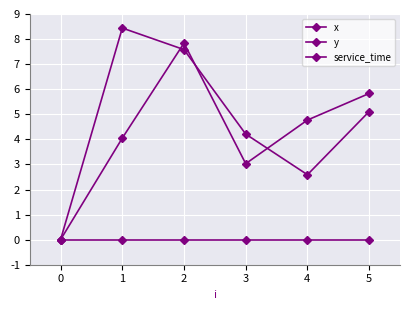

Between 3 and 4, which series saw the biggest shift?

x